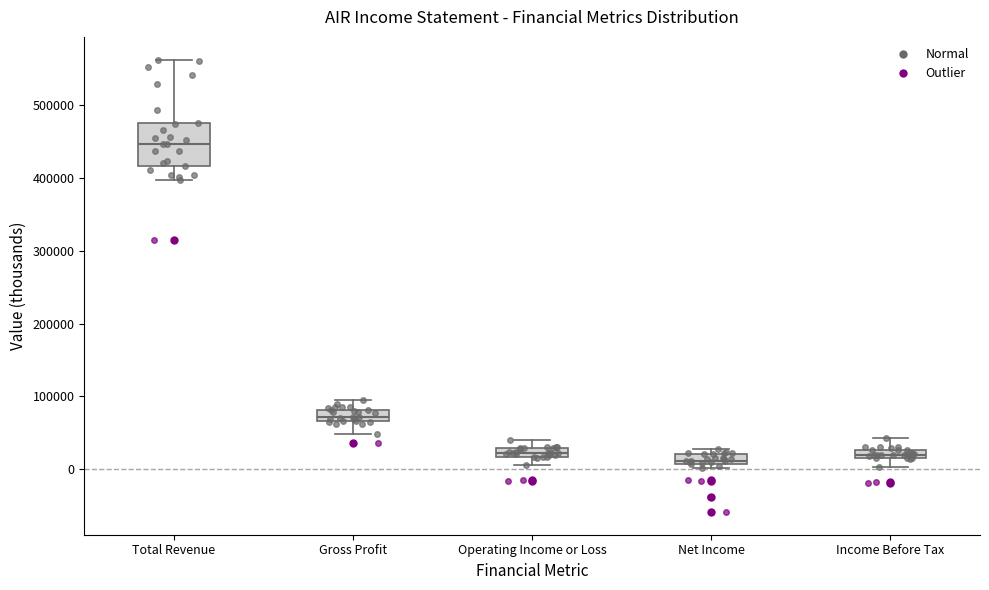

Where does the lower whisker of the box for Income Before Tax end on the y-axis? The values are not printed on the chart, so give them approximately, as read against the axis.

0